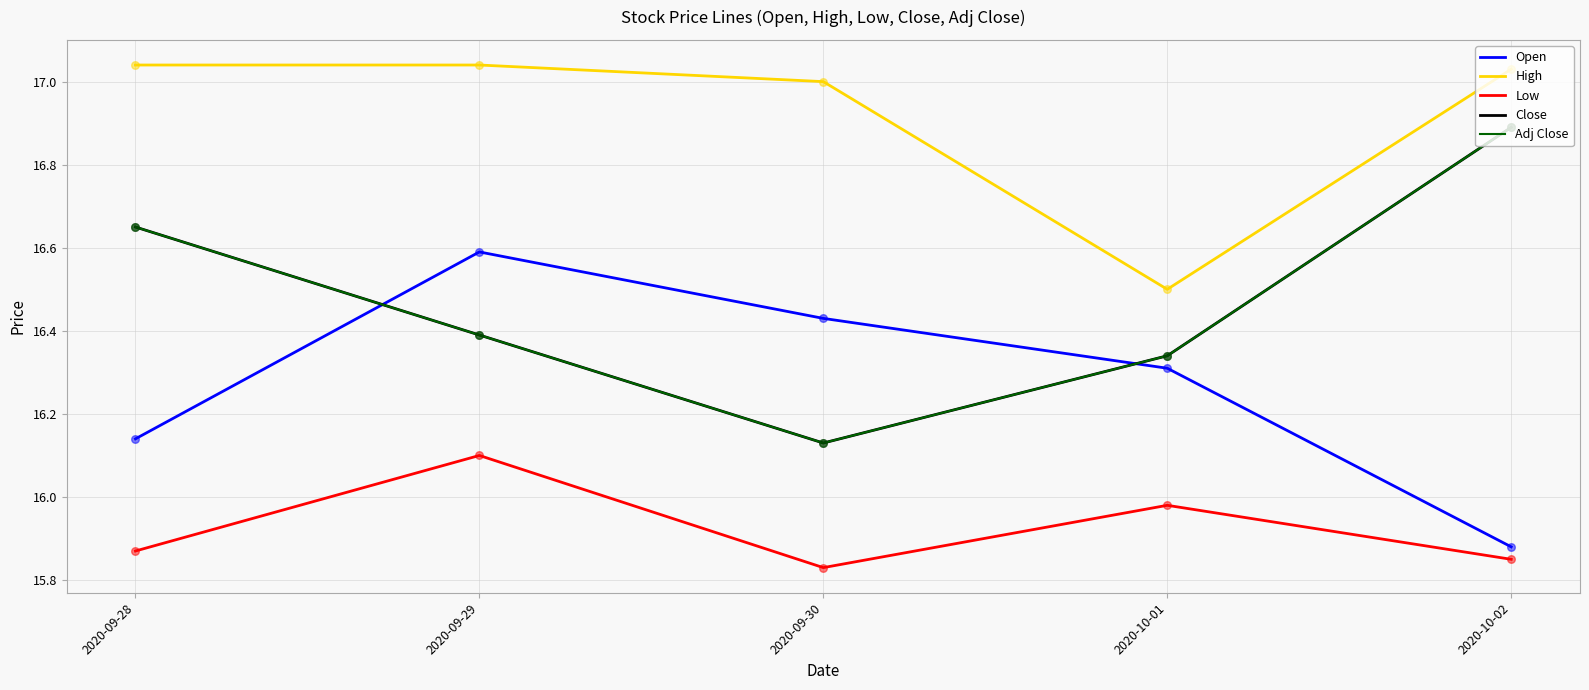

At how many categories does at least one series exceed 16?

5